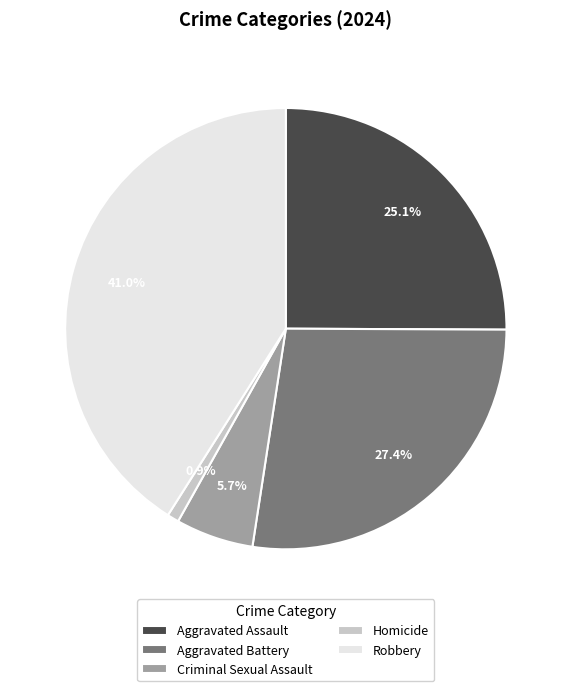

To the nearest percent, what is the difference between the largest and smallest slice percentages?

40%